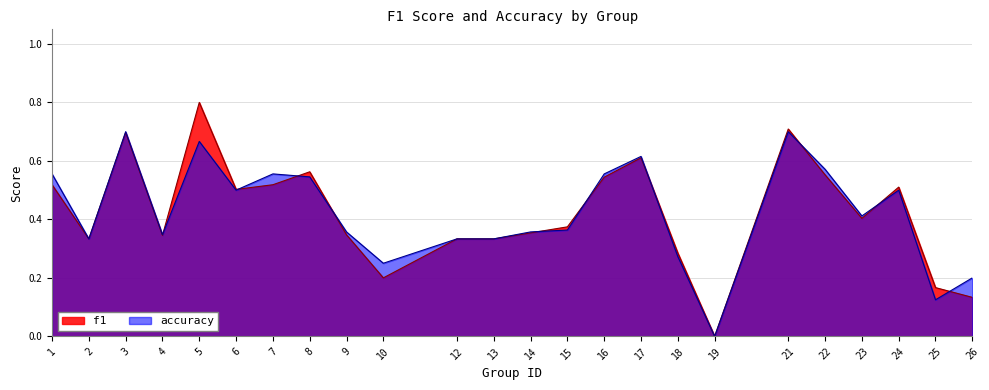

What are all the series names shown in the legend?

f1, accuracy